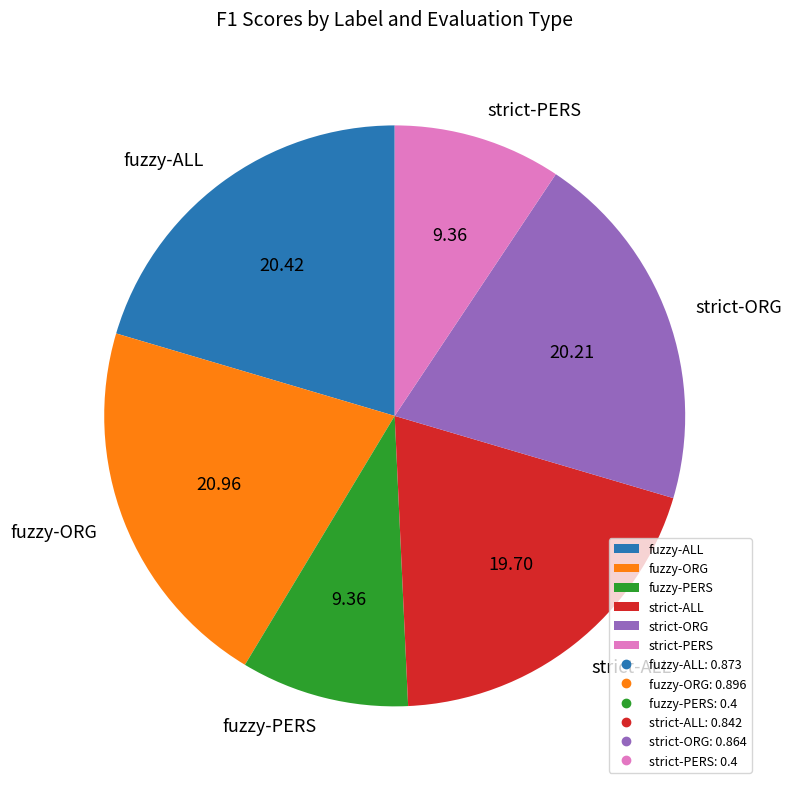

Does strict-ORG account for over 50% of the chart?

No